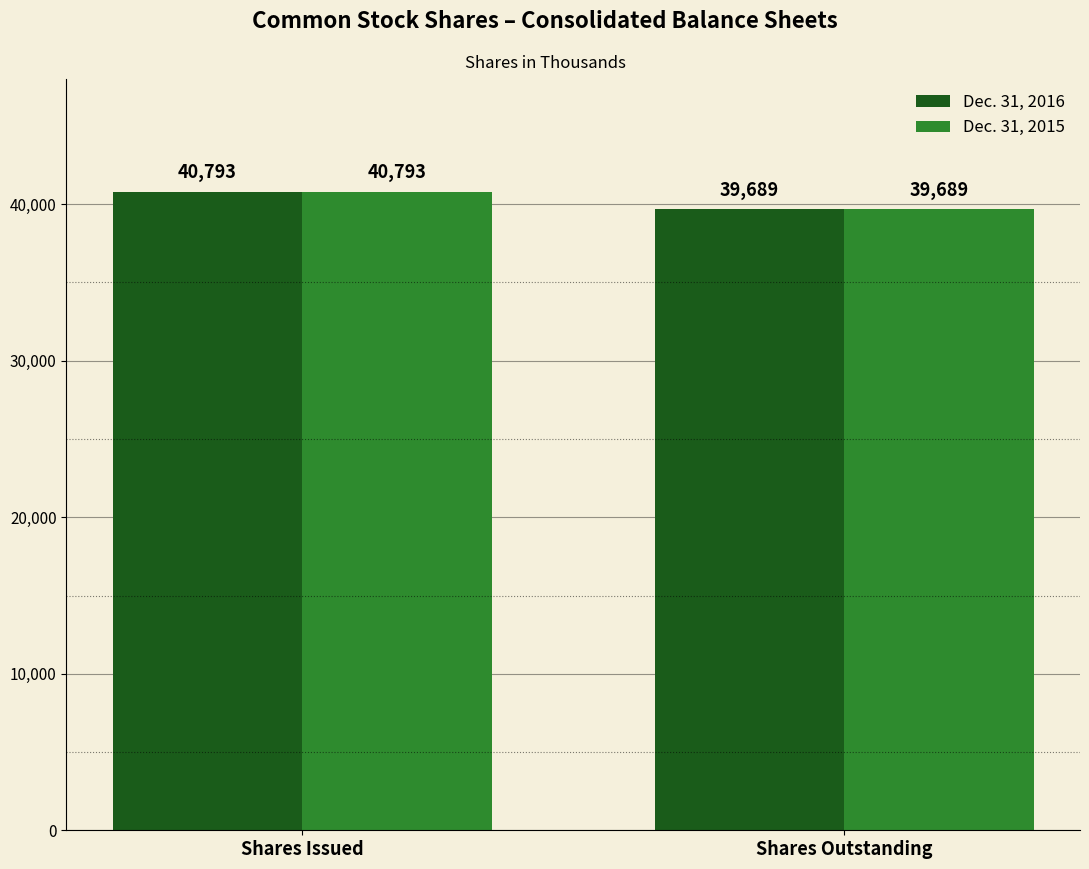

List the labels in order of Dec. 31, 2016 value, smallest first.

Shares Outstanding, Shares Issued